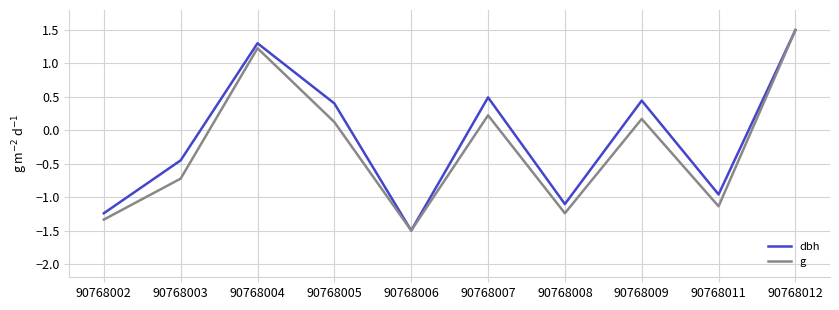

How many lines are shown in the chart?

2